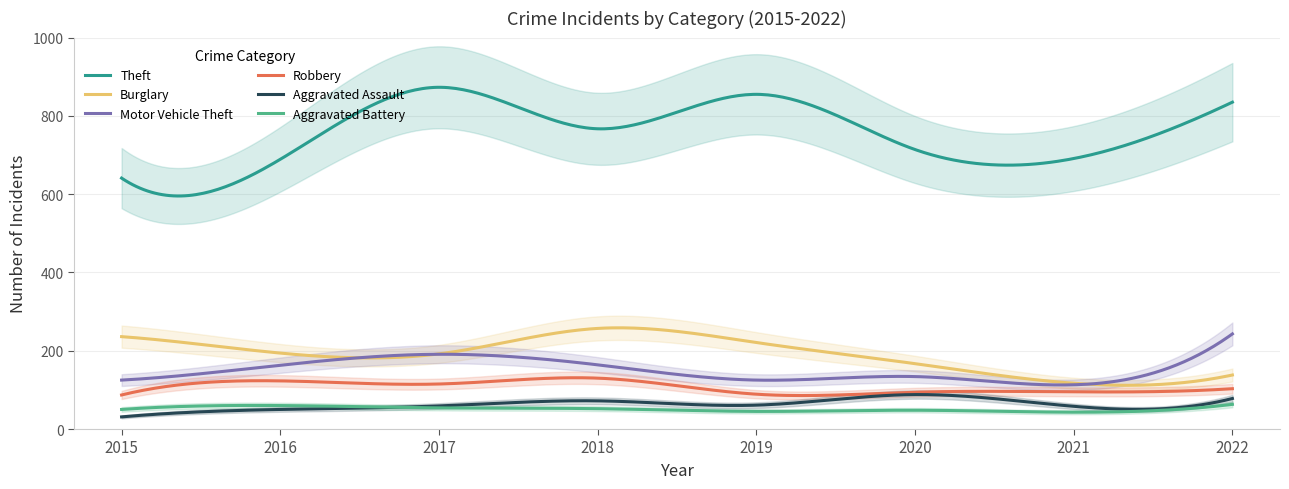

Is the value of Theft at 2016 greater than the value of Burglary at 2018?

Yes